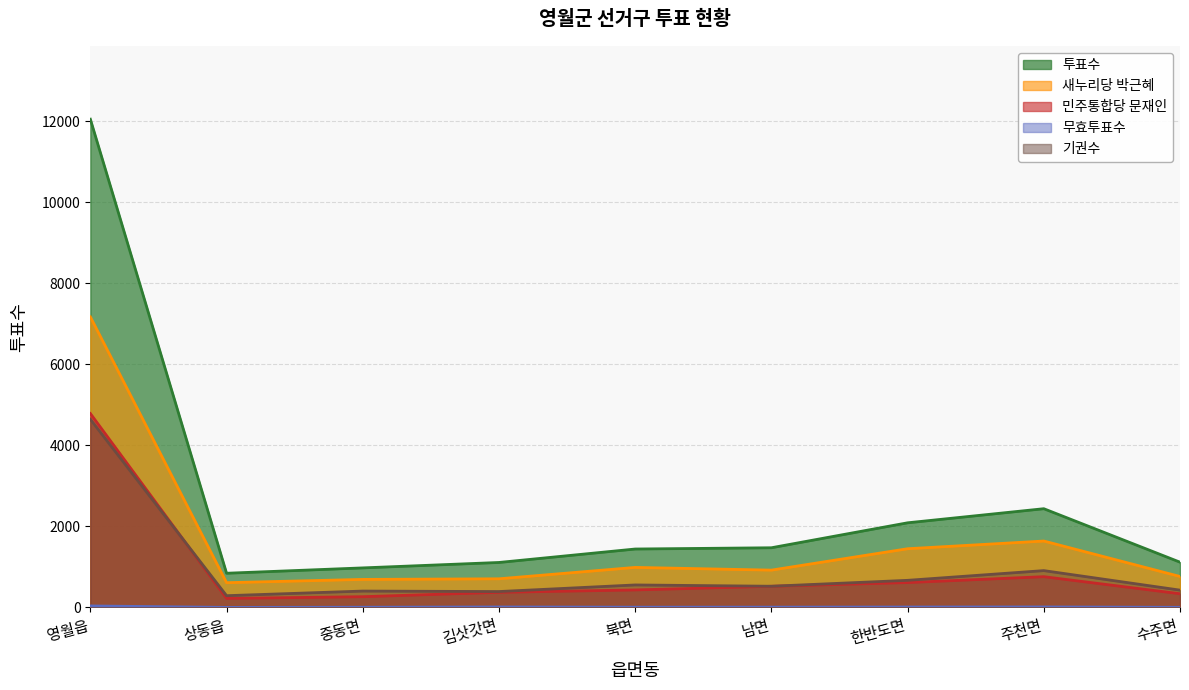

What is the difference between the maximum and second lowest values in the 무효투표수 series?

34